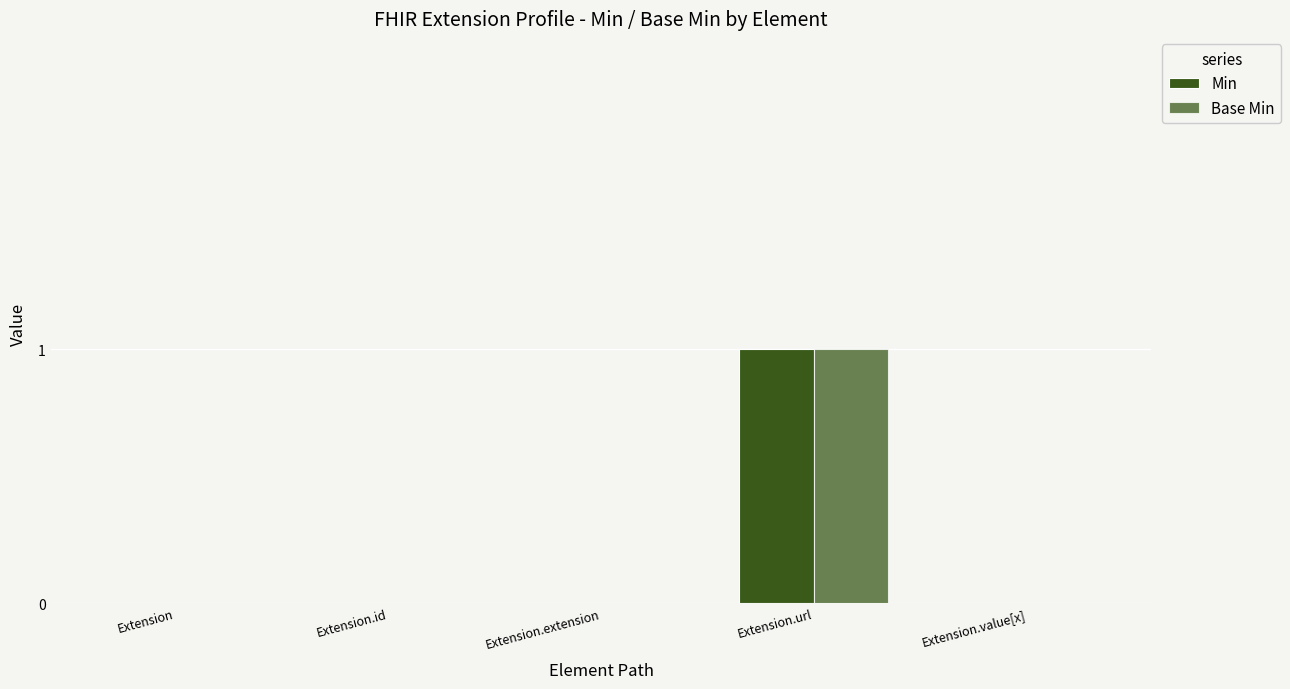

What is the difference between the maximum and minimum values in the Base Min series?

1